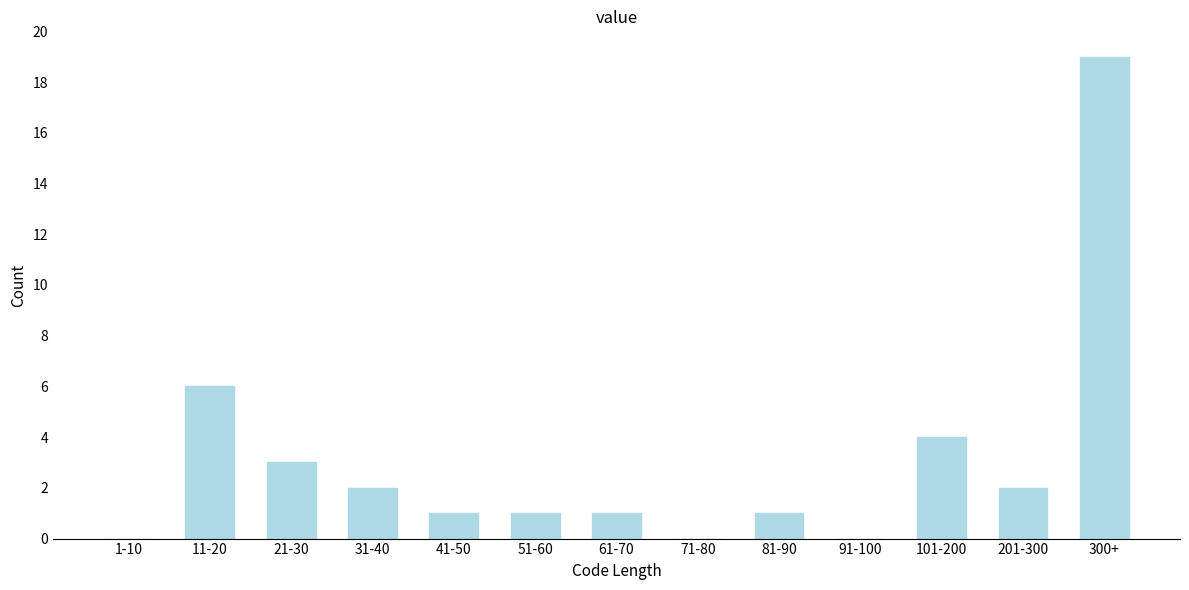

Reading left to right, extract all data points from this chart.

1-10=0	11-20=6	21-30=3	31-40=2	41-50=1	51-60=1	61-70=1	71-80=0	81-90=1	91-100=0	101-200=4	201-300=2	300+=19